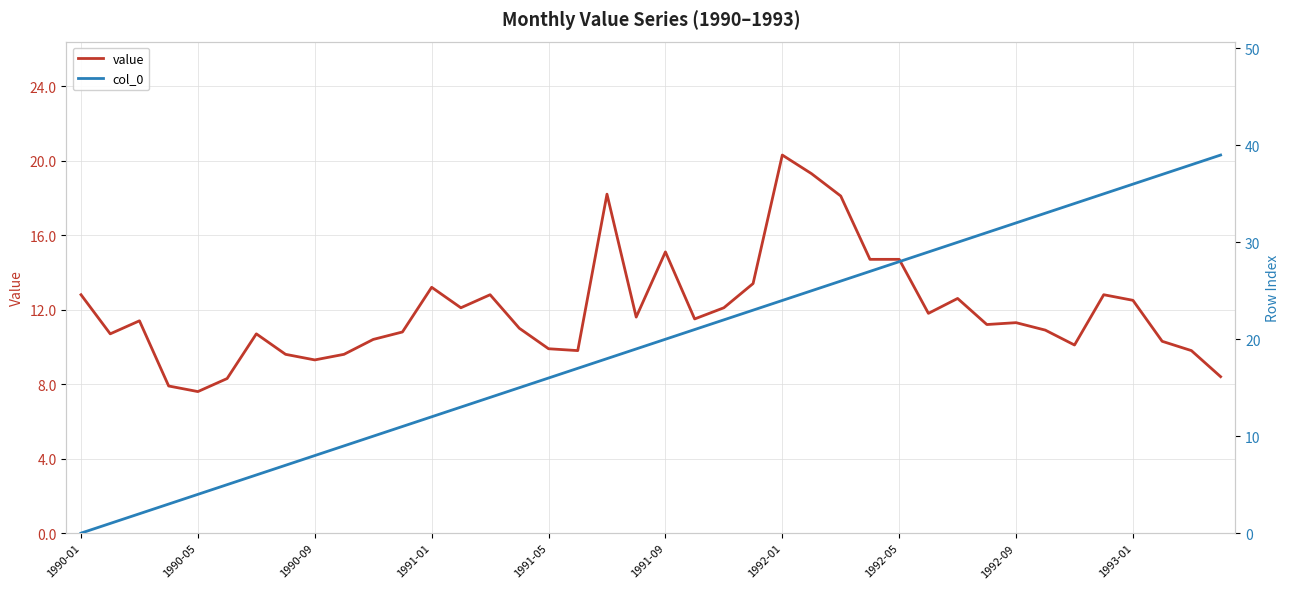

What position from the right is 1991-01?

28